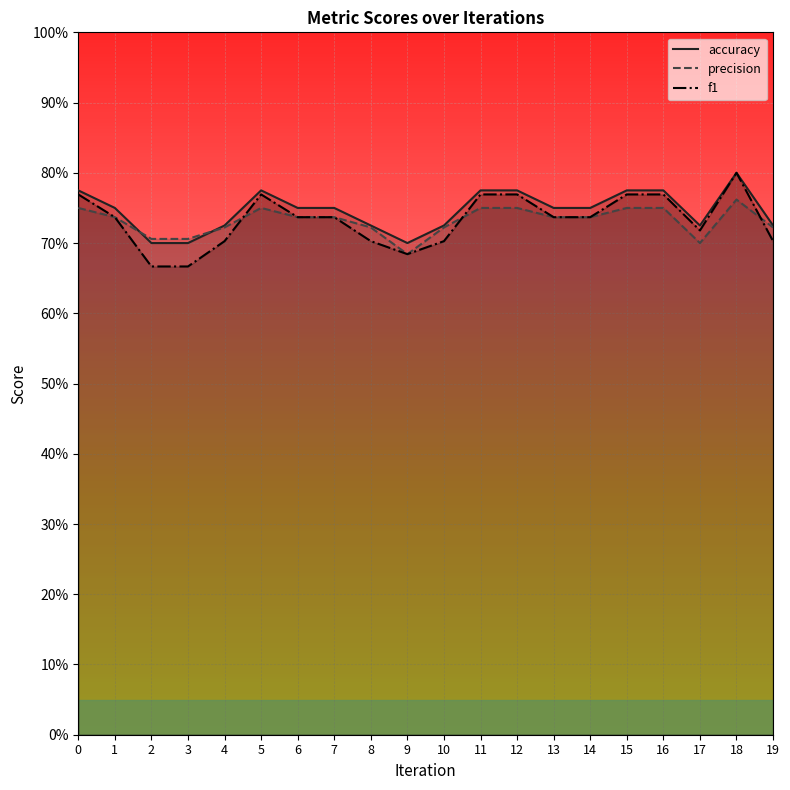

At which category does accuracy reach its first local valley?

9